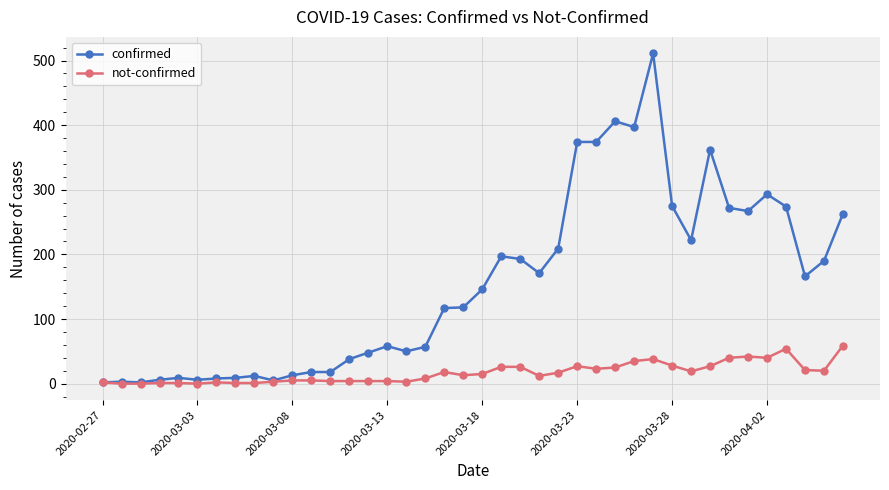

At how many categories does at least one series exceed 75?

22